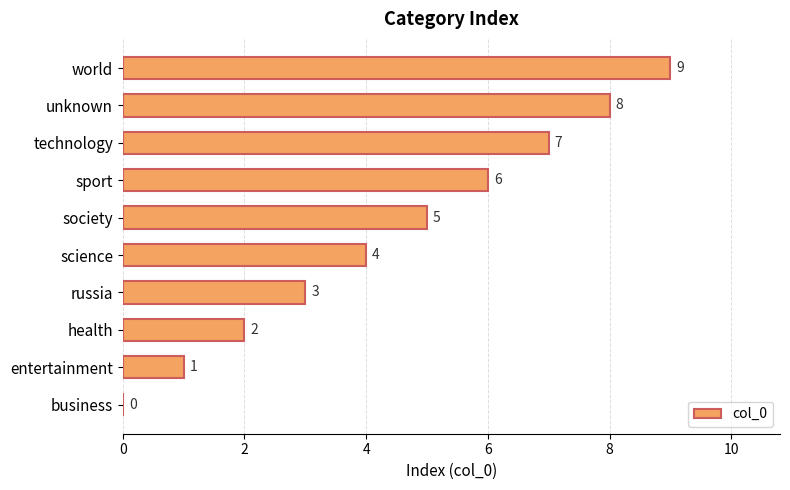

What is the maximum value shown in the chart?

9